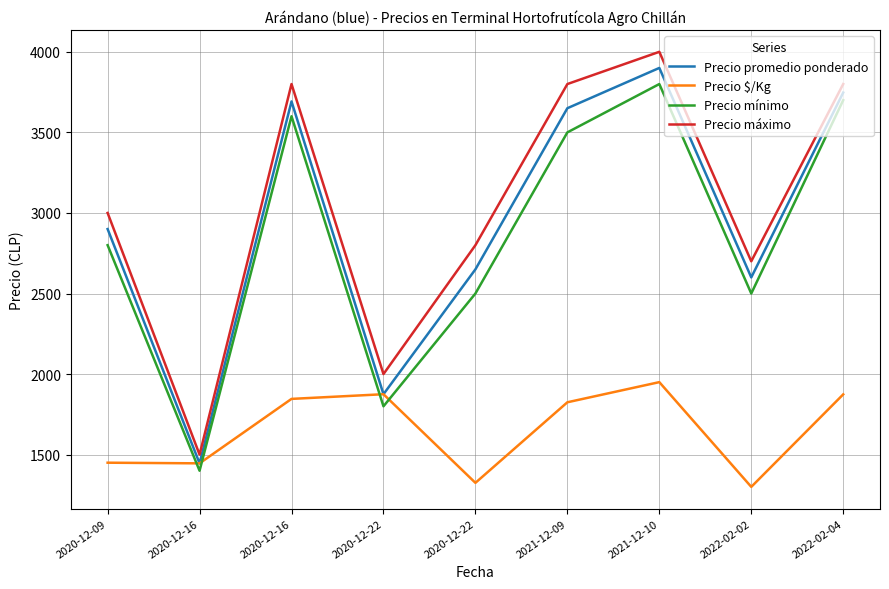

List the labels in order of Precio promedio ponderado value, smallest first.

2020-12-16, 2020-12-22, 2022-02-02, 2020-12-22, 2020-12-09, 2021-12-09, 2020-12-16, 2022-02-04, 2021-12-10